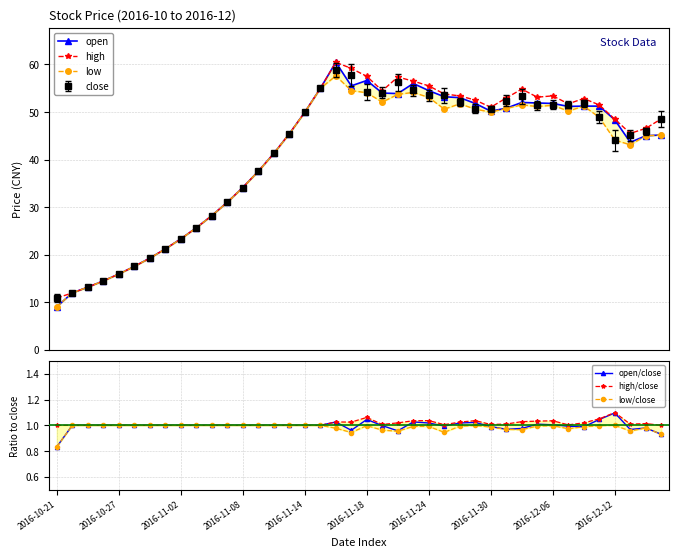

Reading left to right, list all the values displayed in this chart.

open: 9.1	11.9	13.2	14.5	15.9	17.5	19.3	21.2	23.3	25.6	28.2	31.0	34.1	37.5	41.3	45.4	50.0	55.0	60.5	55.5	56.6	54.0	53.9	56.0	54.5	53.2	53.0	51.8	50.2	50.8	52.0	51.9	51.8	51.2	51.2	51.2	48.4	43.6	45.0	45.2
high: 10.9	11.9	13.2	14.5	15.9	17.5	19.3	21.2	23.3	25.6	28.2	31.0	34.1	37.5	41.3	45.4	50.0	55.0	60.5	59.2	57.5	54.5	57.4	56.5	55.5	53.8	53.4	52.5	51.0	53.0	54.8	53.1	53.4	51.7	52.8	51.5	48.5	45.5	46.6	48.6
low: 9.1	11.9	13.2	14.5	15.9	17.5	19.3	21.2	23.3	25.6	28.2	31.0	34.1	37.5	41.3	45.4	50.0	55.0	57.6	54.5	54.0	52.1	53.7	54.1	53.1	50.6	51.7	50.6	50.0	50.7	51.5	51.2	51.4	50.2	51.2	48.9	44.1	43.1	45.0	45.2
open/close: 0.8	1.0	1.0	1.0	1.0	1.0	1.0	1.0	1.0	1.0	1.0	1.0	1.0	1.0	1.0	1.0	1.0	1.0	1.0	1.0	1.0	1.0	1.0	1.0	1.0	1.0	1.0	1.0	1.0	1.0	1.0	1.0	1.0	1.0	1.0	1.0	1.1	1.0	1.0	0.9
high/close: 1.0	1.0	1.0	1.0	1.0	1.0	1.0	1.0	1.0	1.0	1.0	1.0	1.0	1.0	1.0	1.0	1.0	1.0	1.0	1.0	1.1	1.0	1.0	1.0	1.0	1.0	1.0	1.0	1.0	1.0	1.0	1.0	1.0	1.0	1.0	1.1	1.1	1.0	1.0	1.0
low/close: 0.8	1.0	1.0	1.0	1.0	1.0	1.0	1.0	1.0	1.0	1.0	1.0	1.0	1.0	1.0	1.0	1.0	1.0	1.0	0.9	1.0	1.0	1.0	1.0	1.0	0.9	1.0	1.0	1.0	1.0	1.0	1.0	1.0	1.0	1.0	1.0	1.0	1.0	1.0	0.9